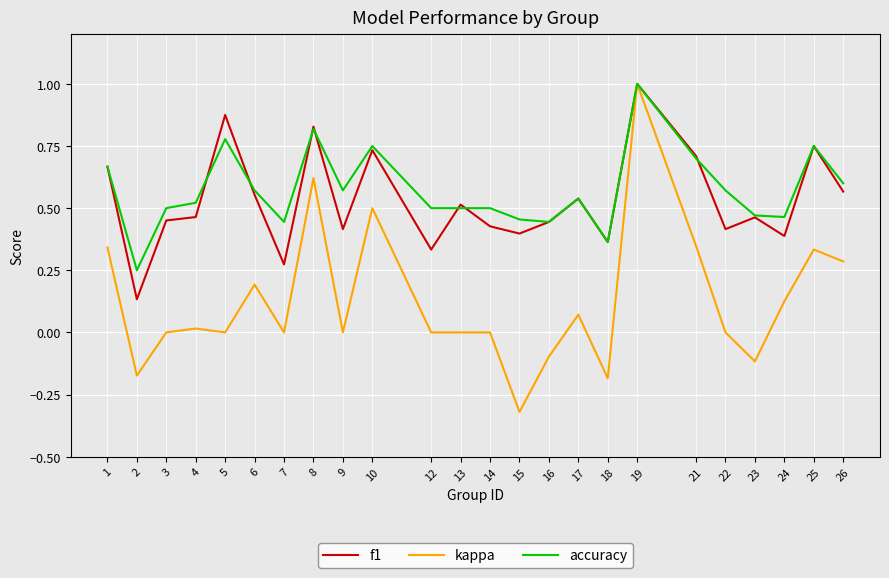

Where is the first local maximum for kappa?

4